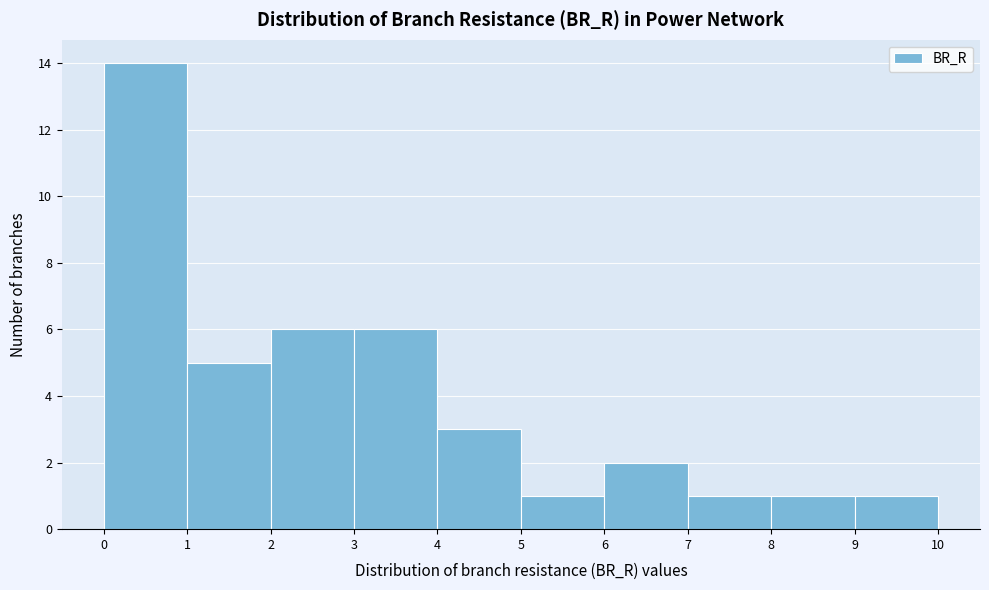

Which range on the x-axis has the tallest bar?

0 to 1